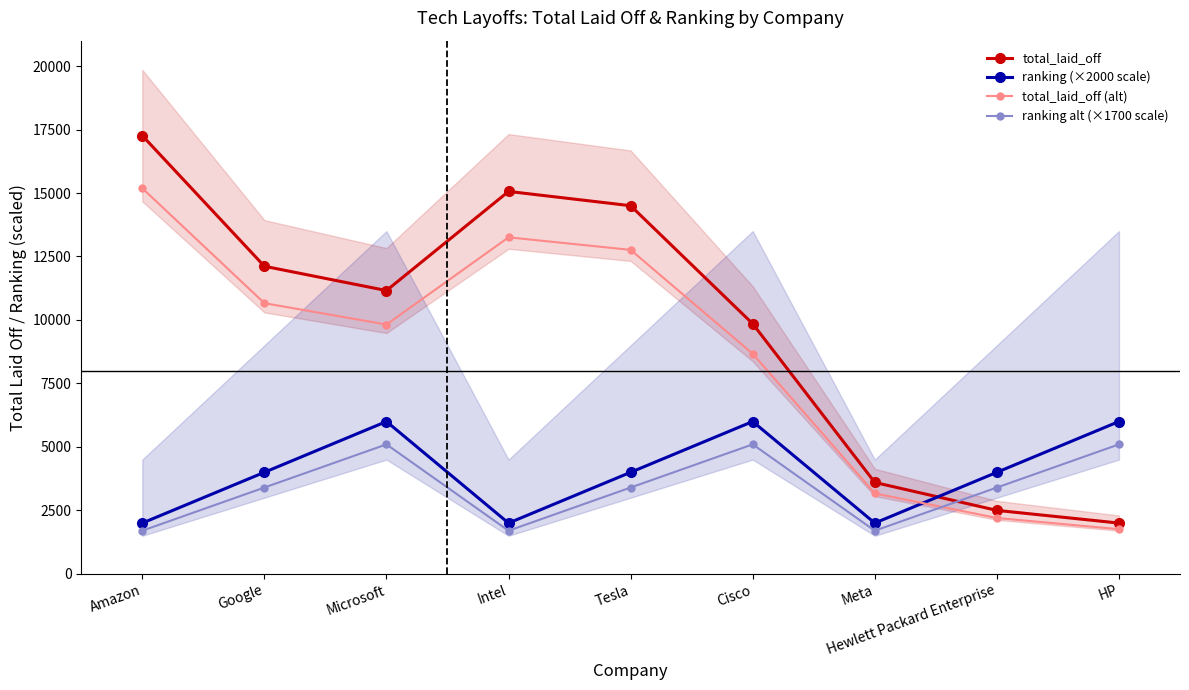

Which has a higher value, Meta or Microsoft?

Microsoft